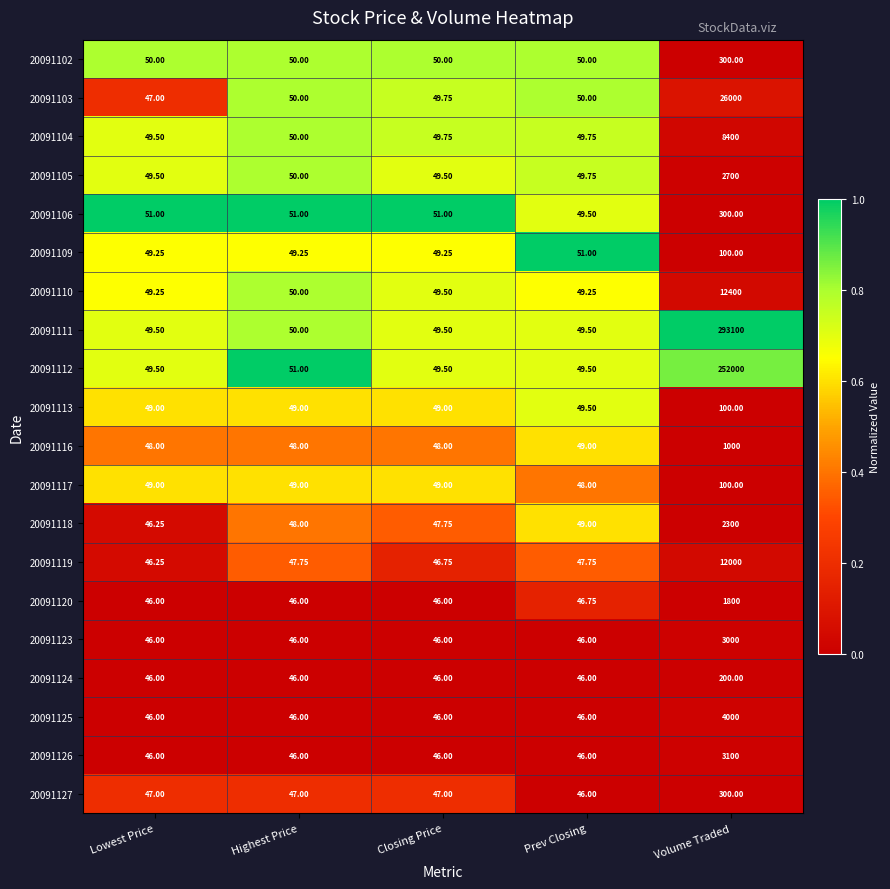

Between Prev Closing and Volume Traded, which series saw the biggest shift?

20091111